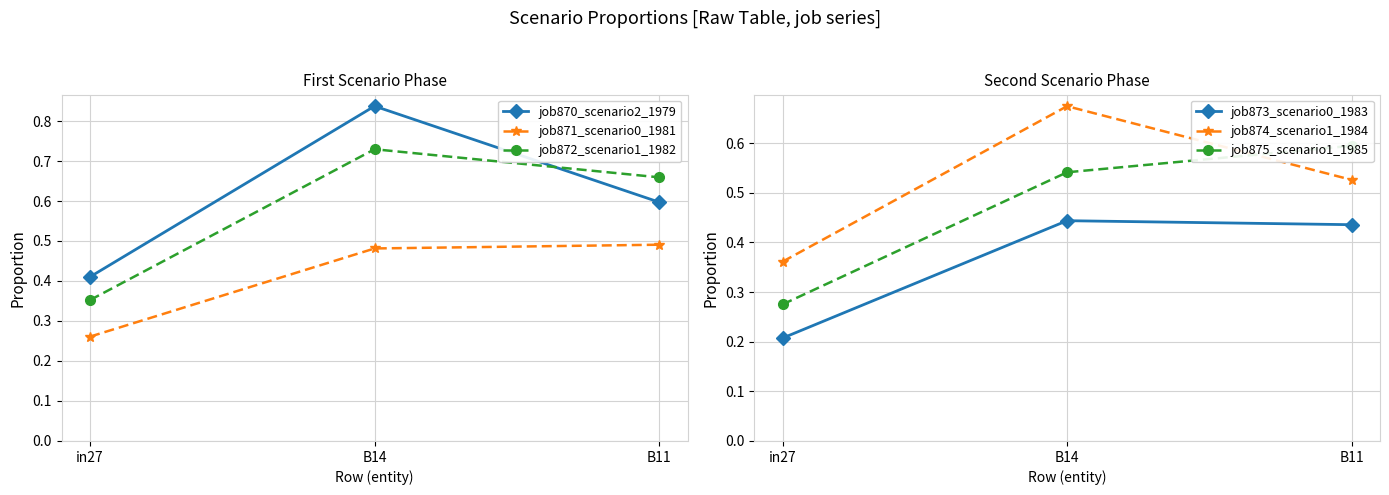

Reading left to right, what are all the values shown in this chart?

job870_scenario2_1979: 0.4	0.8	0.6
job871_scenario0_1981: 0.3	0.5	0.5
job872_scenario1_1982: 0.4	0.7	0.7
job873_scenario0_1983: 0.2	0.4	0.4
job874_scenario1_1984: 0.4	0.7	0.5
job875_scenario1_1985: 0.3	0.5	0.6